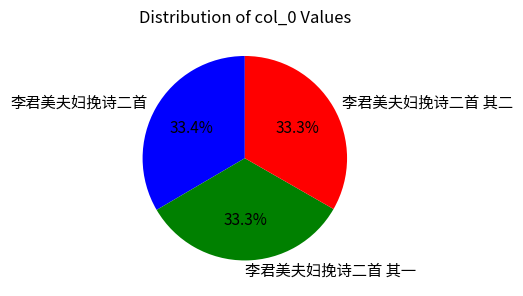

Does any single category account for the majority?

No